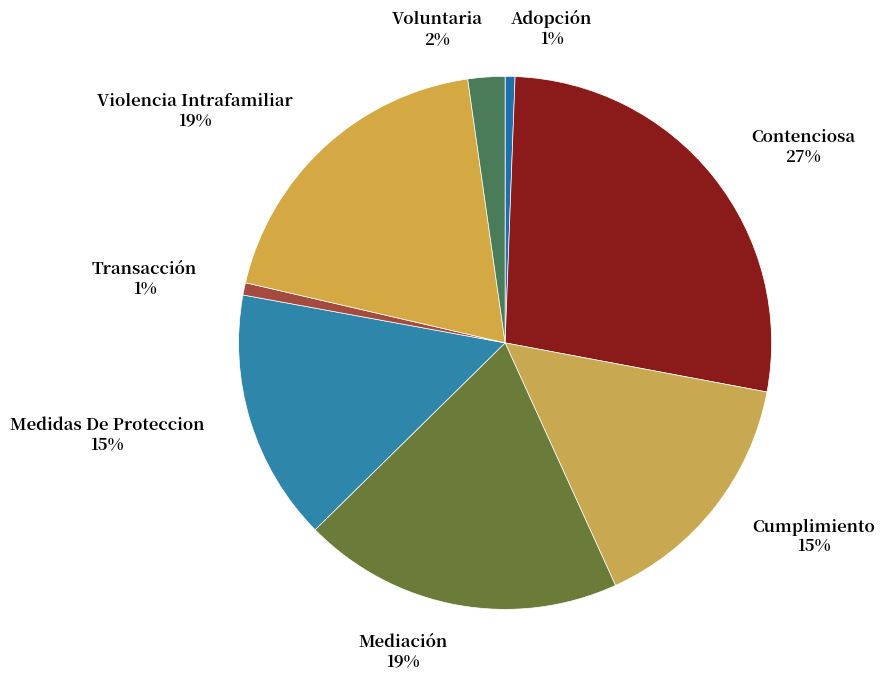

Is it true that Adopción is 1% of the pie?

True